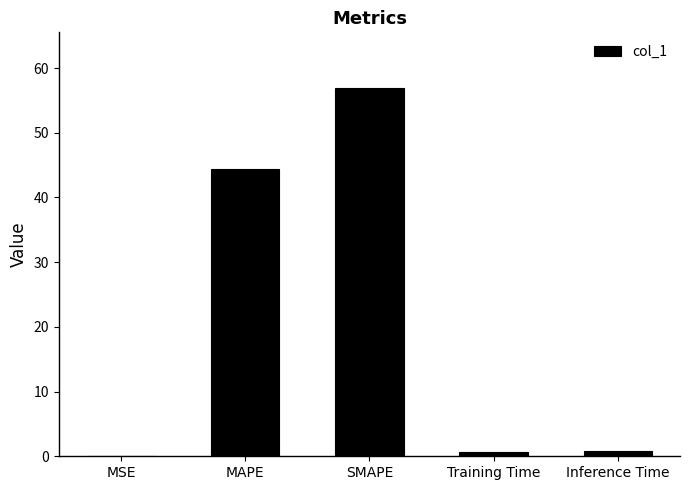

What value does the data have at MAPE?

44.3